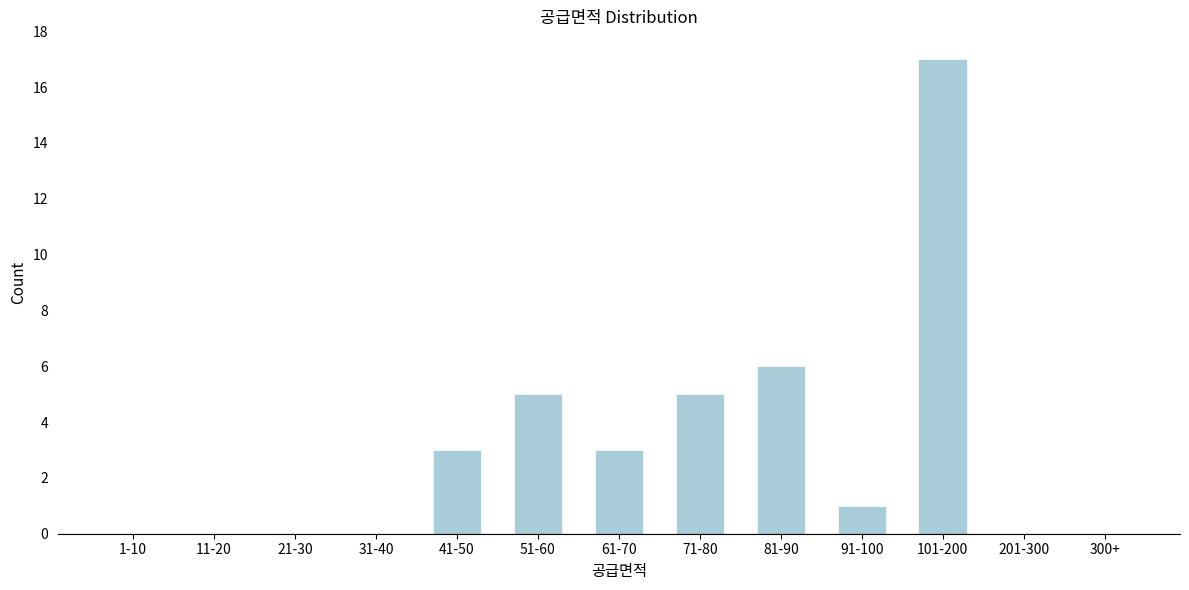

Reading right to left, list all the values displayed in this chart.

300+=0	201-300=0	101-200=17	91-100=1	81-90=6	71-80=5	61-70=3	51-60=5	41-50=3	31-40=0	21-30=0	11-20=0	1-10=0